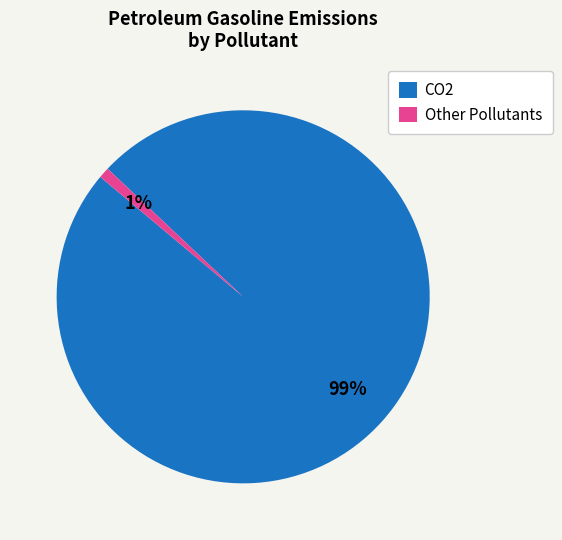

To the nearest percent, what is the average slice percentage?

50%